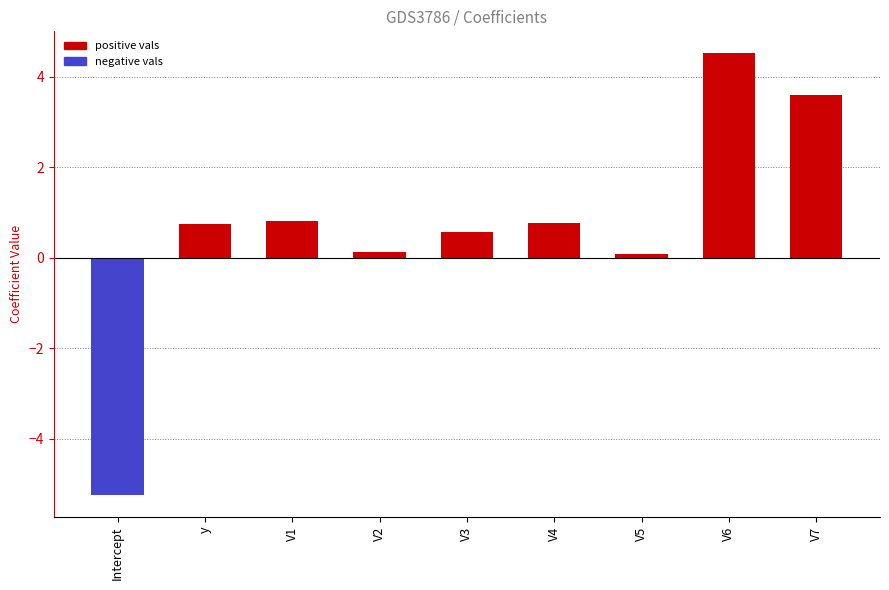

What is the ratio of the value at V6 to the value at V7?

1.3